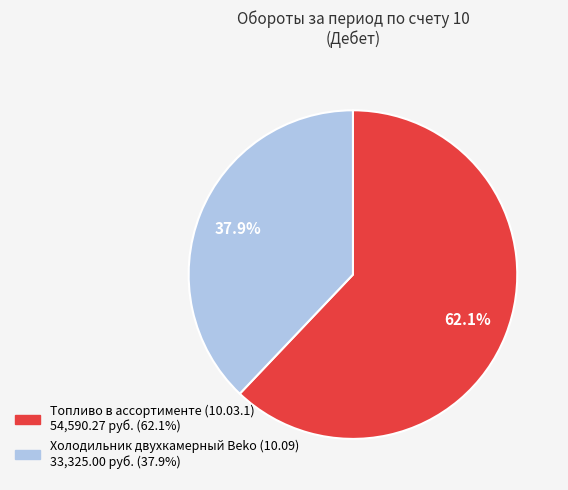

True or false: Топливо в ассортименте (10.03.1) accounts for 62% of the total.

True